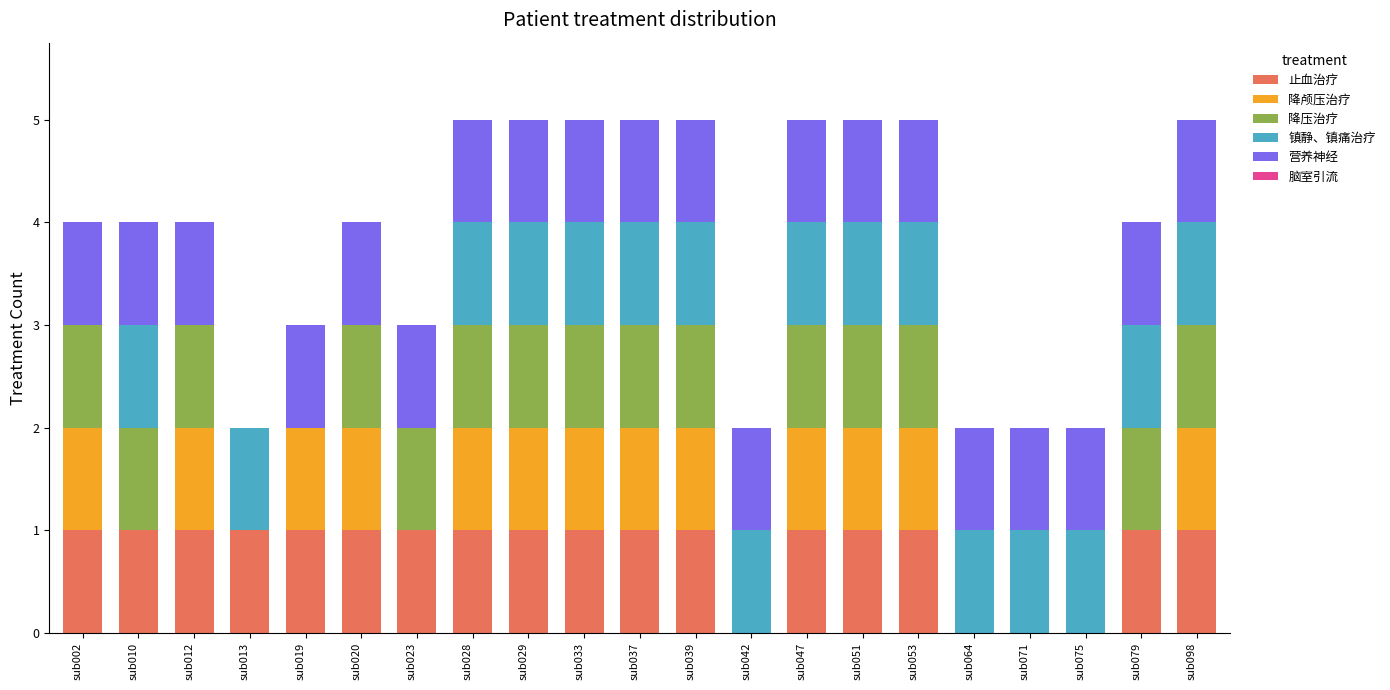

Is it true that 止血治疗 equals 0 at sub051?

False